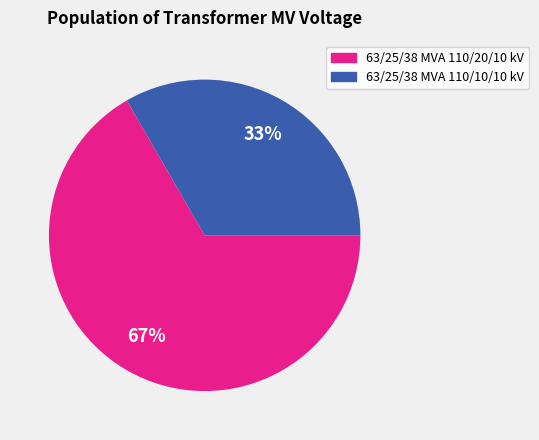

Rank the categories by value from highest to lowest.

63/25/38 MVA 110/20/10 kV, 63/25/38 MVA 110/10/10 kV